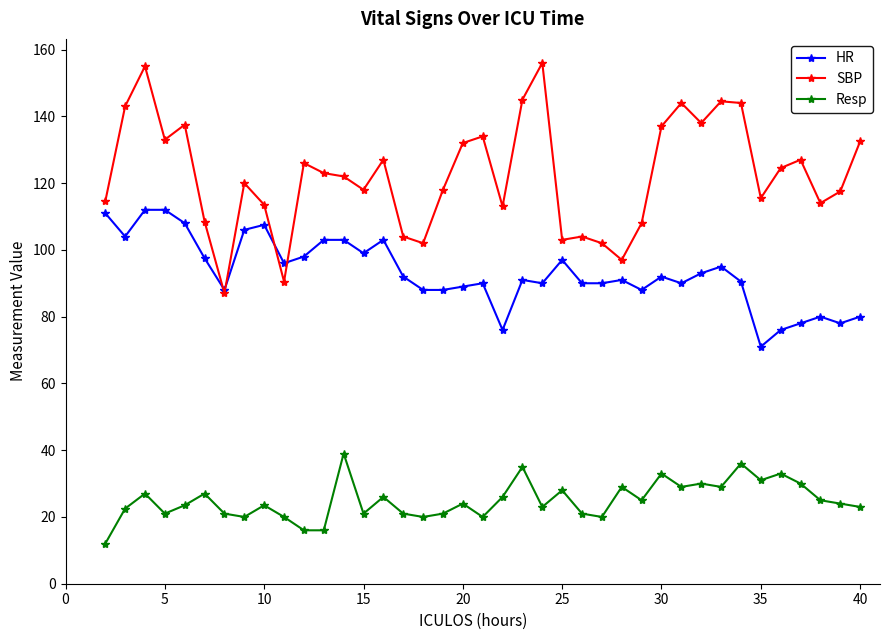

What is the minimum value for Resp?

12.0